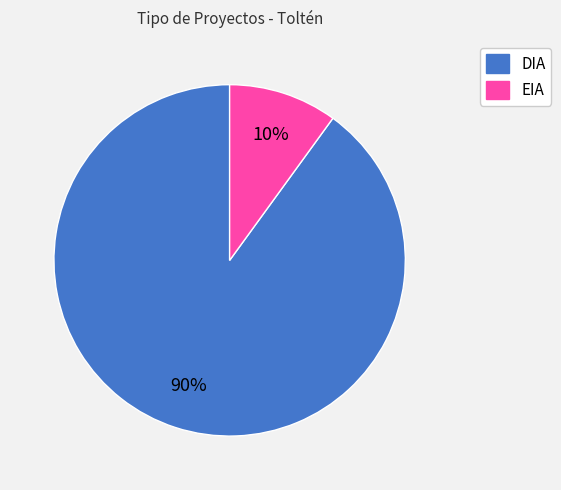

To the nearest percent, what portion does EIA represent?

10%